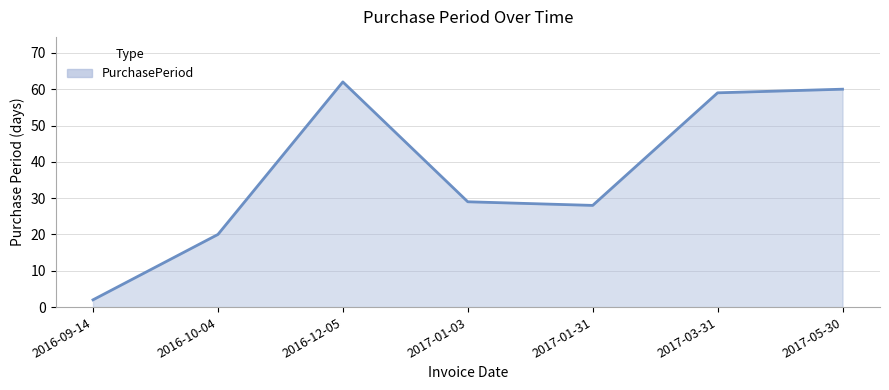

What is the sum of all values?

260